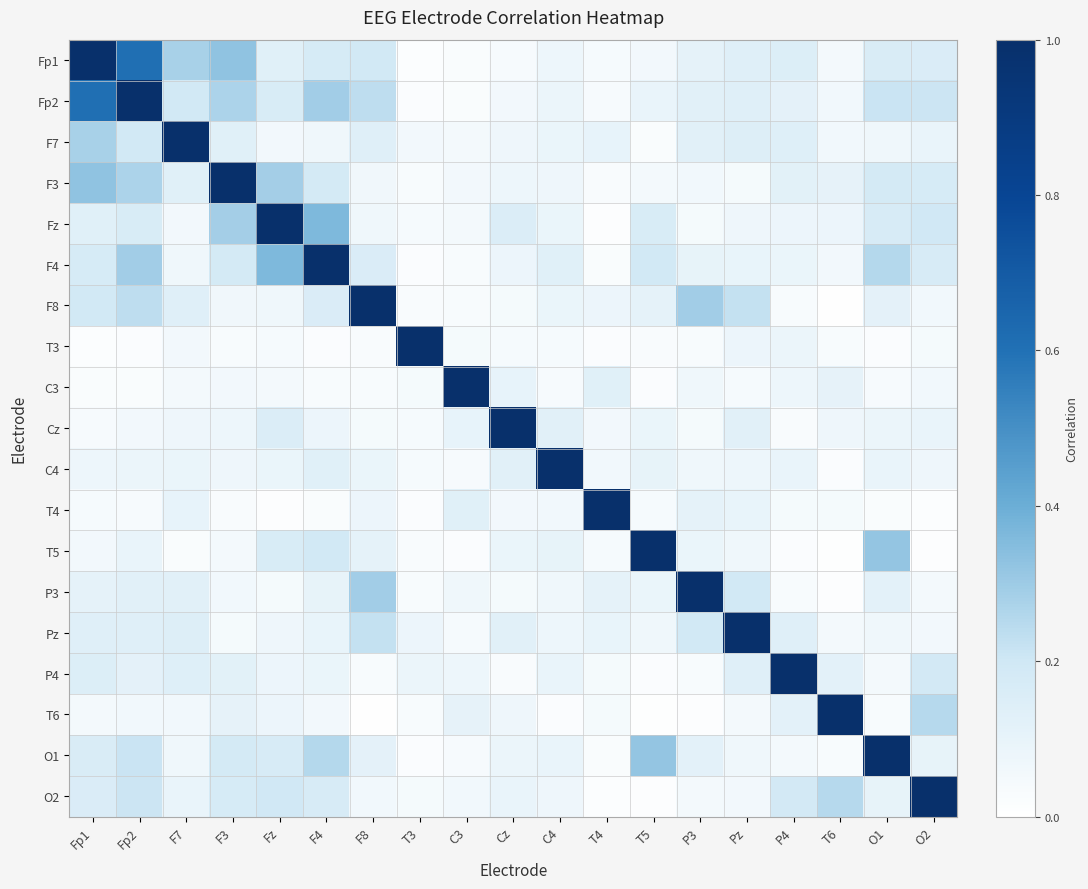

Which has a higher value, T5 or T3?

T5